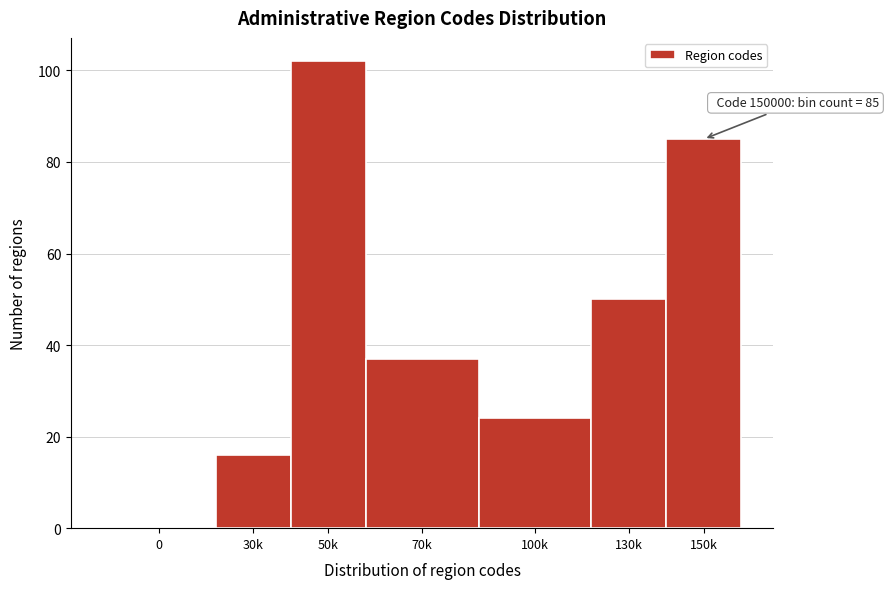

Reading left to right, what are all the values shown in this chart?

0=0	30k=16	50k=102	70k=37	100k=24	130k=50	150k=85